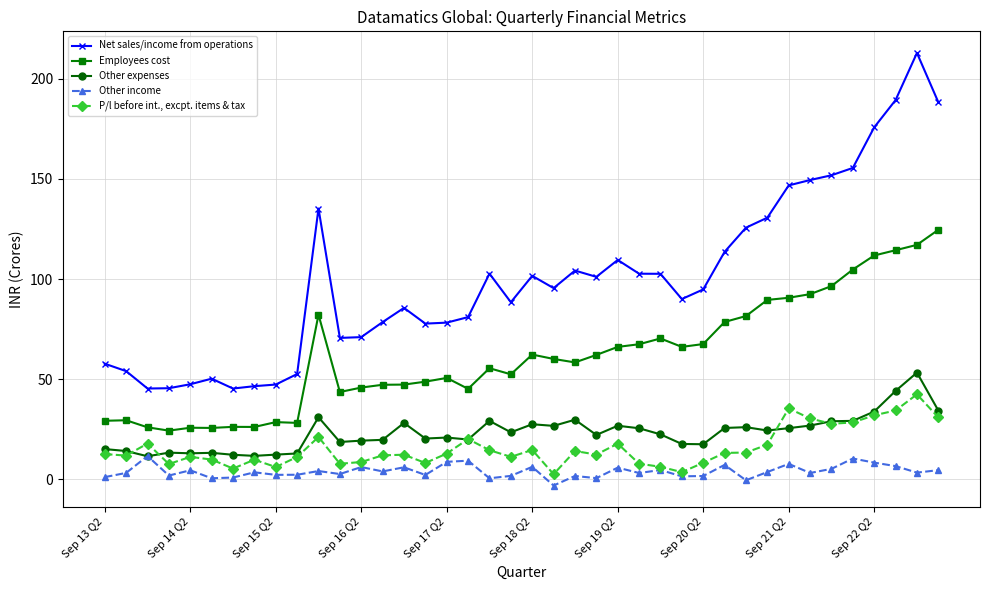

True or false: P/l before int., excpt. items & tax has more than 1 points higher than both neighbors.

True